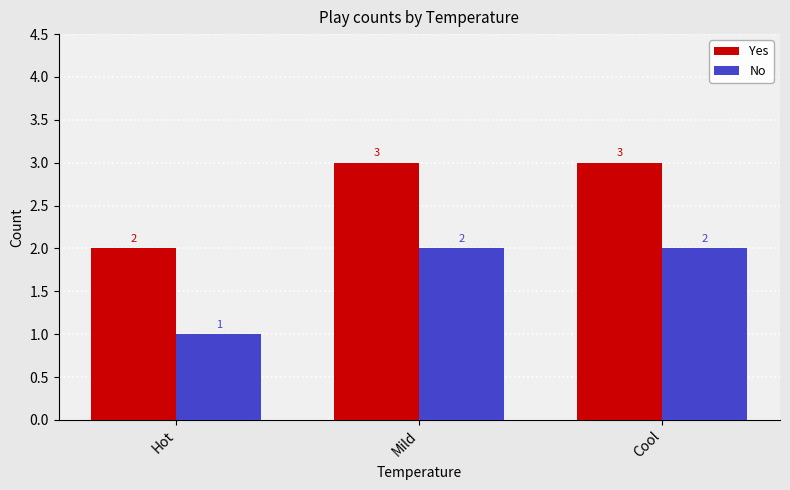

Rank the series by their maximum value, from highest to lowest.

Yes, No